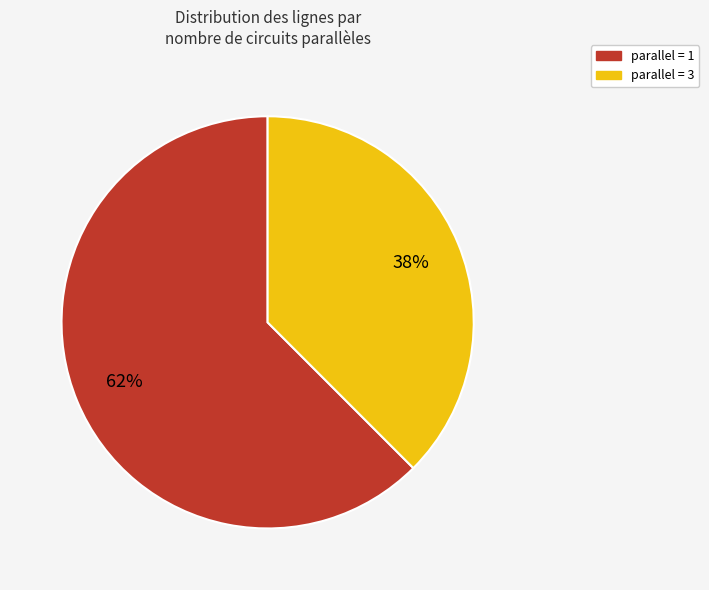

What percentage is the parallel = 1 slice, to the nearest percent?

62%